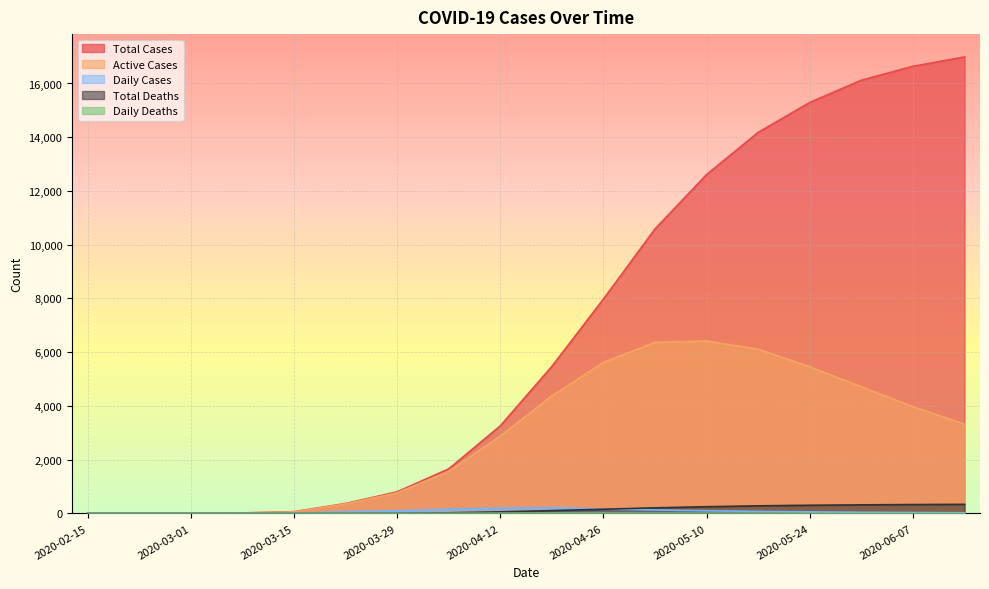

Where does the daily_cases series first go above 61?

2020-03-29